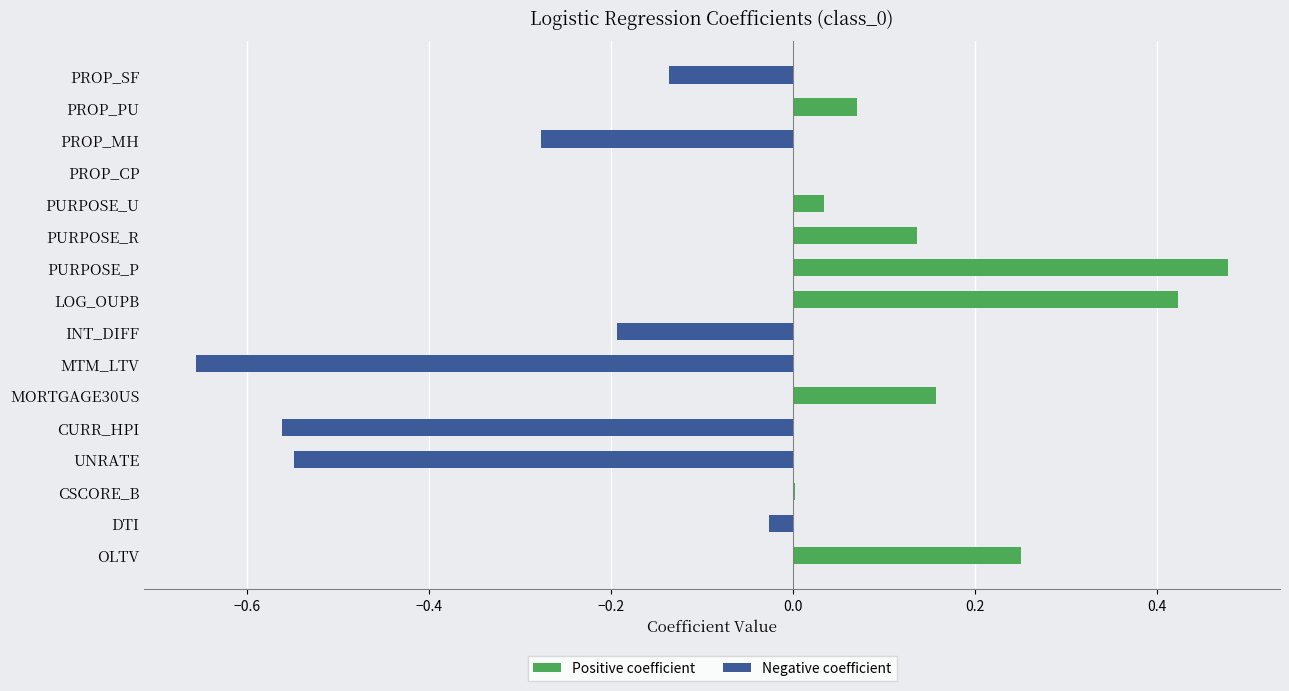

Which series has the widest spread of values?

Negative coefficient